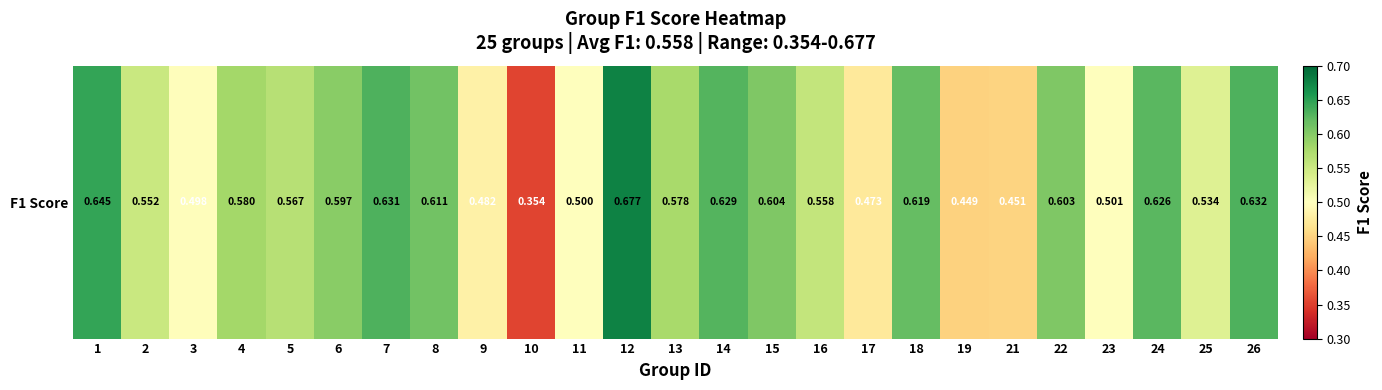

Reading left to right, what are all the values shown in this chart?

1=0.6	2=0.6	3=0.5	4=0.6	5=0.6	6=0.6	7=0.6	8=0.6	9=0.5	10=0.4	11=0.5	12=0.7	13=0.6	14=0.6	15=0.6	16=0.6	17=0.5	18=0.6	19=0.4	21=0.5	22=0.6	23=0.5	24=0.6	25=0.5	26=0.6